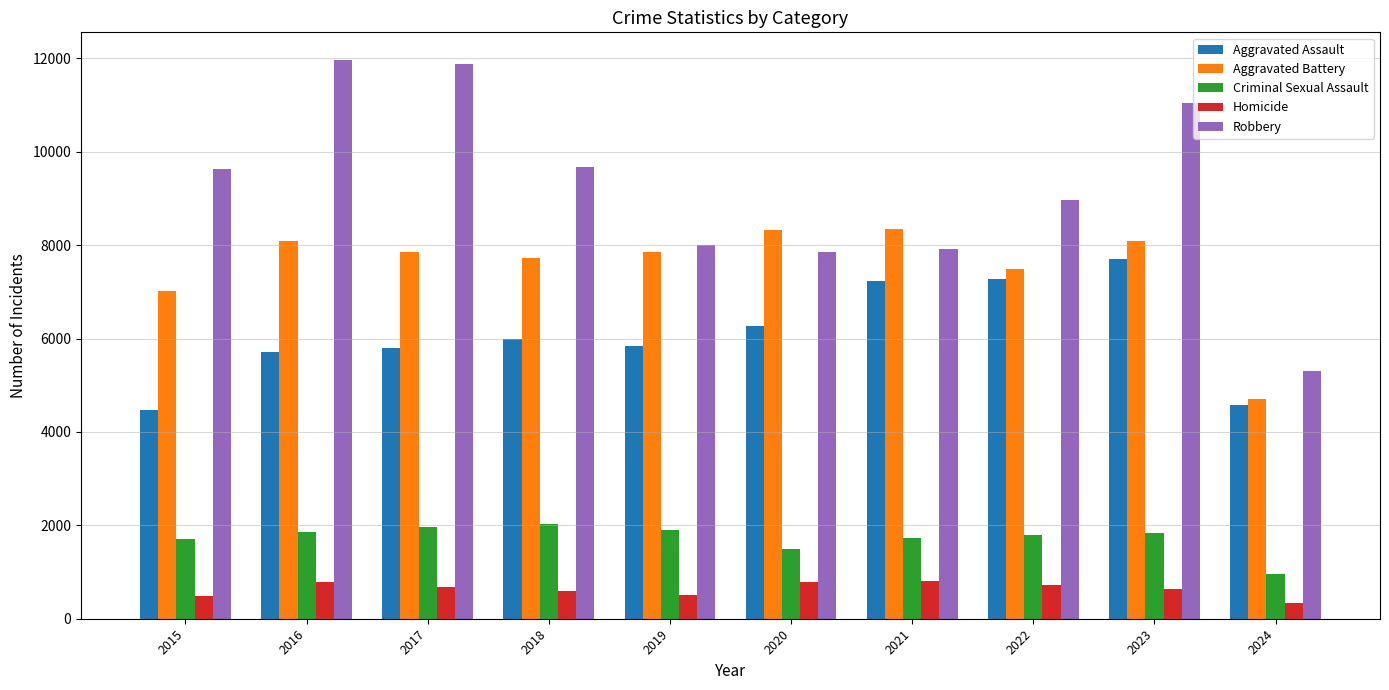

What is the sum of all Criminal Sexual Assault values?

17286